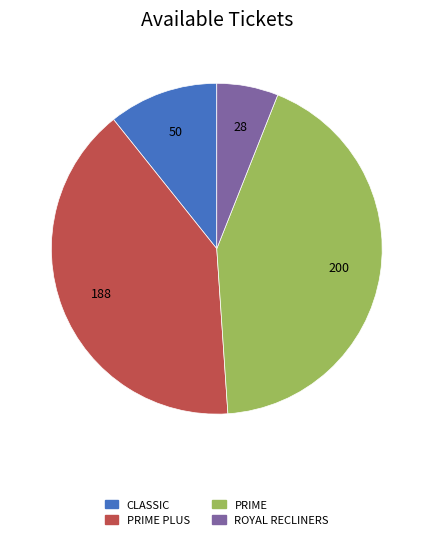

Is there any slice that represents more than half of the pie?

No